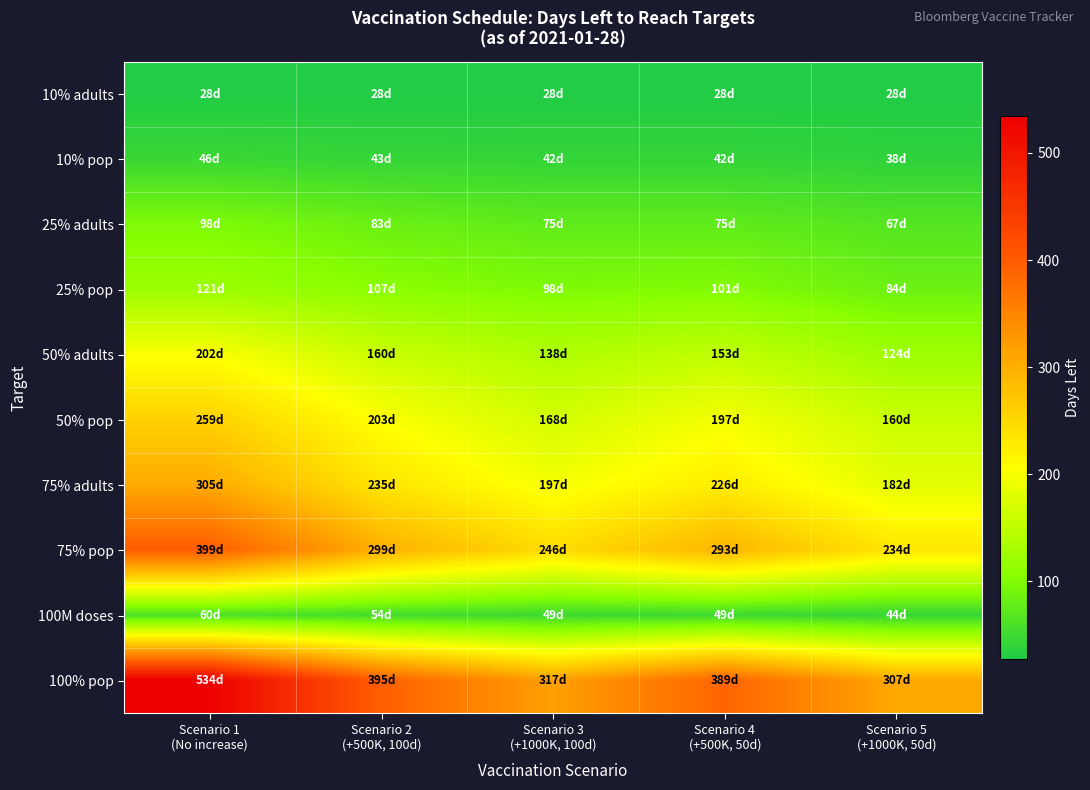

Which series has the widest spread of values?

100% pop